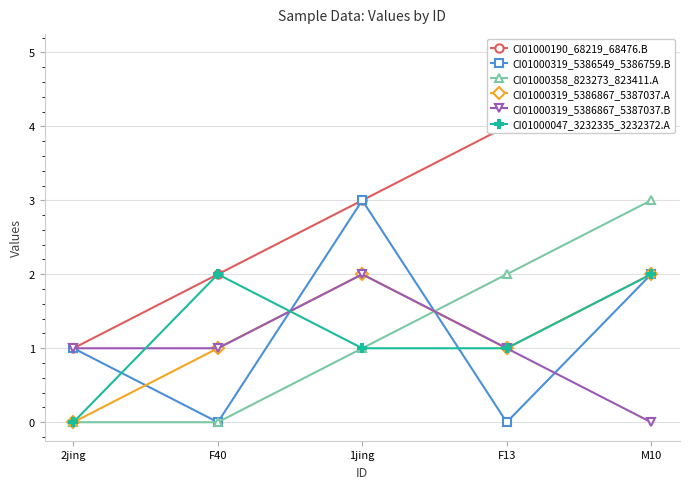

True or false: CI01000047_3232335_3232372.A has a value of 2 at 1jing.

False